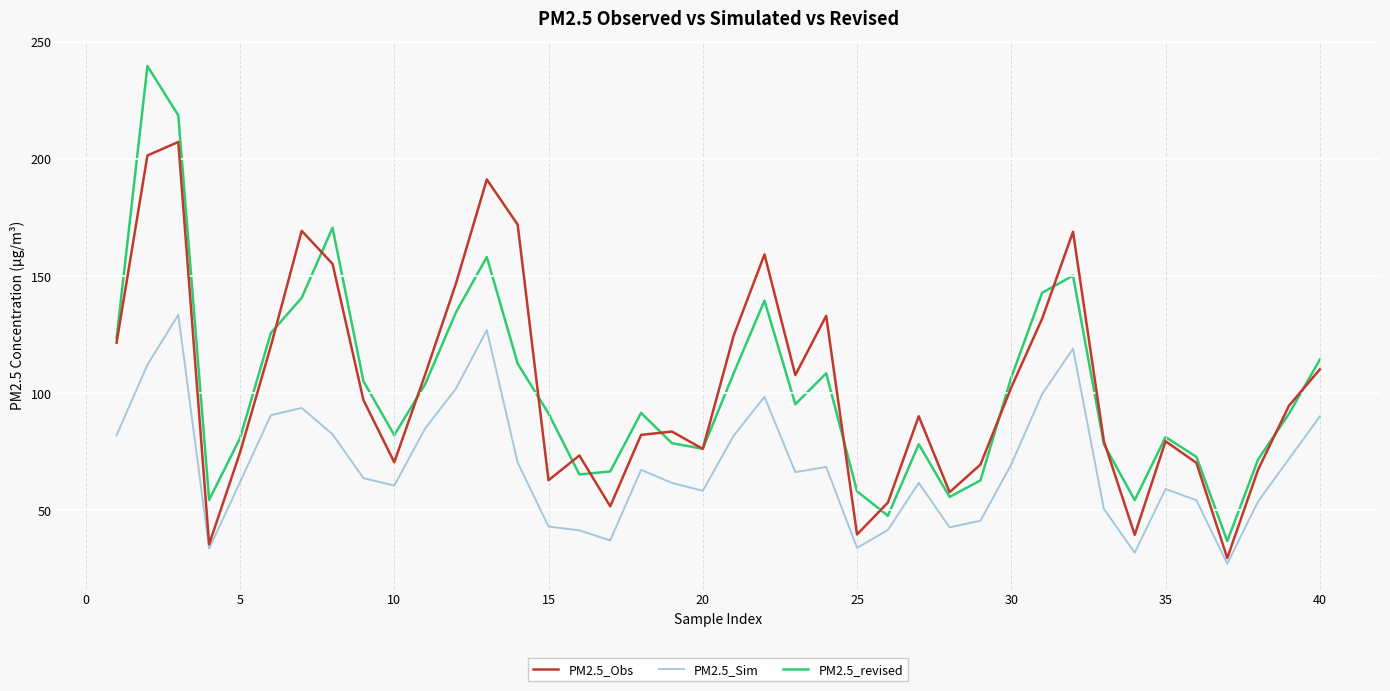

True or false: PM2.5_revised and PM2.5_Sim cross at least once.

False